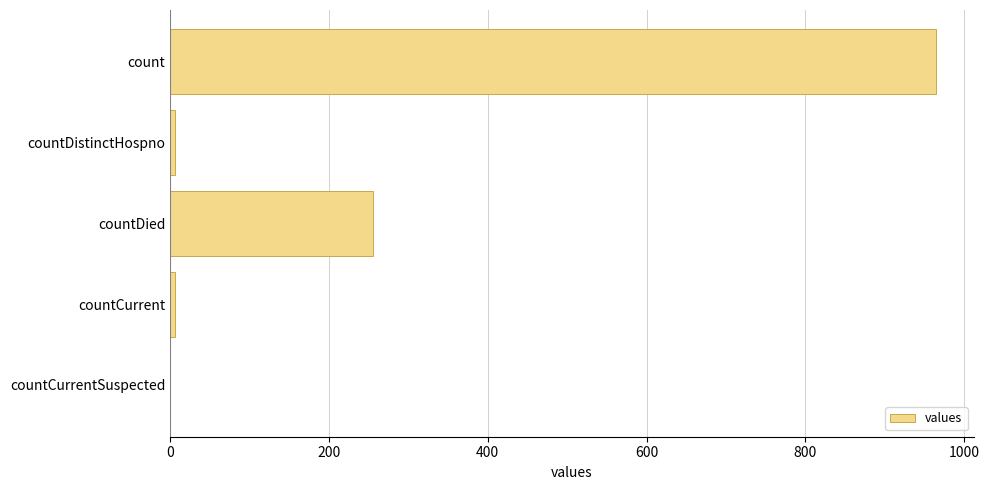

Count the number of categories in the chart.

5